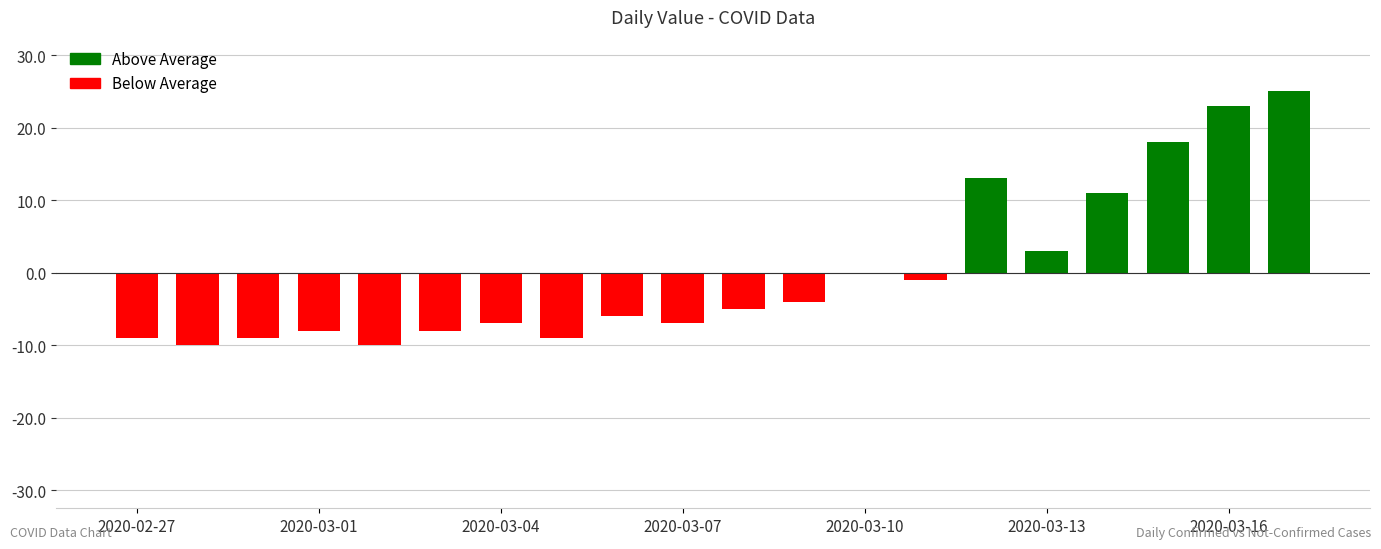

What is the maximum value shown in the chart?

25